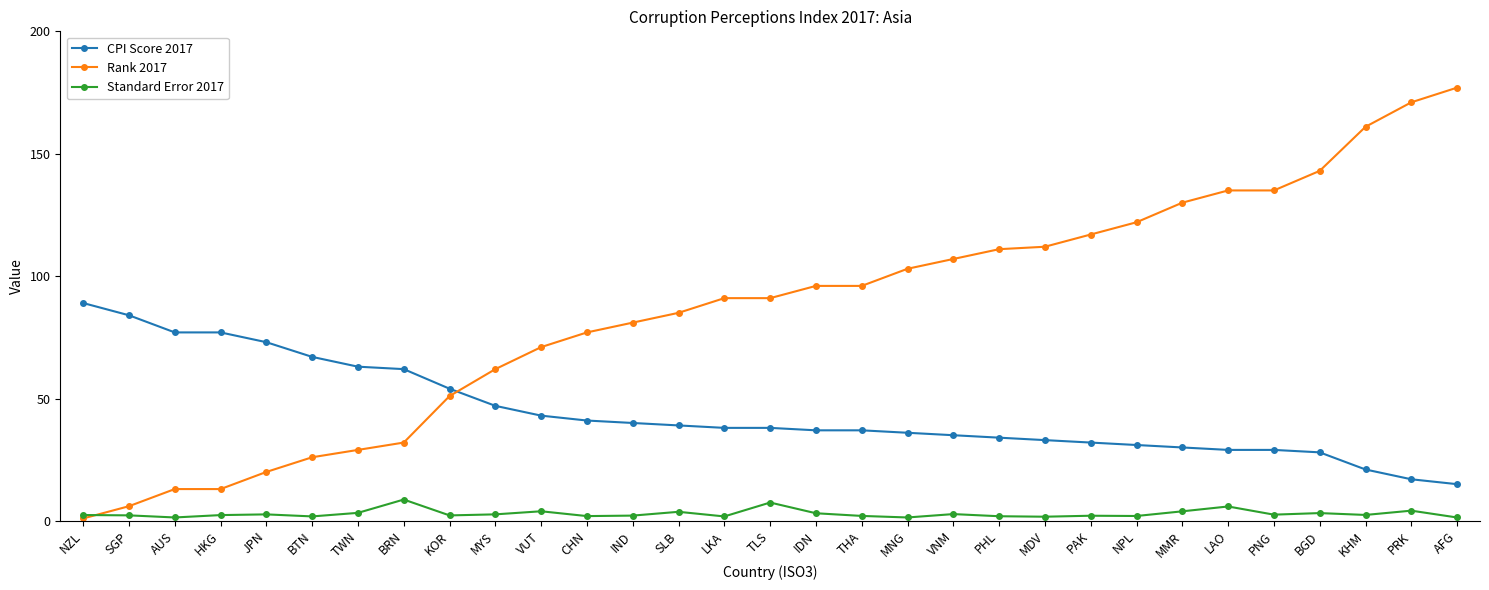

The Standard Error 2017 series shows 3.9 at VUT. True or false?

True